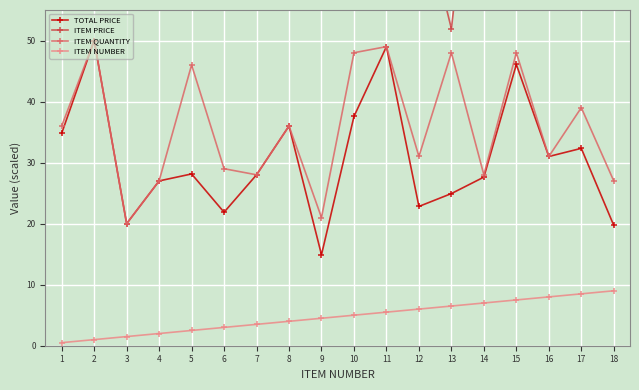

How many values in the ITEM PRICE series are below 96?

8